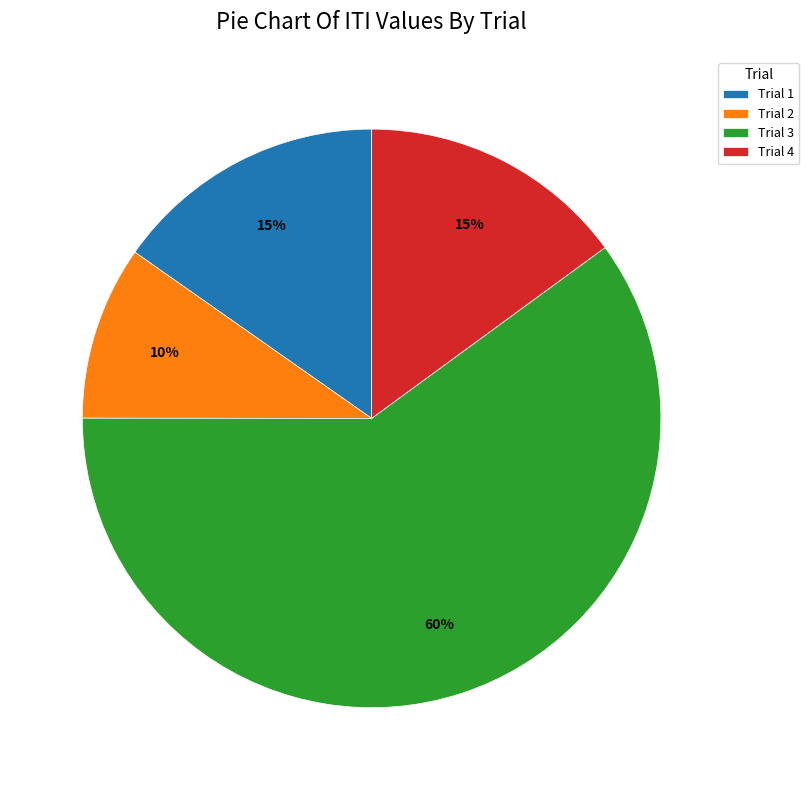

Is Trial 2 the majority of the pie?

No